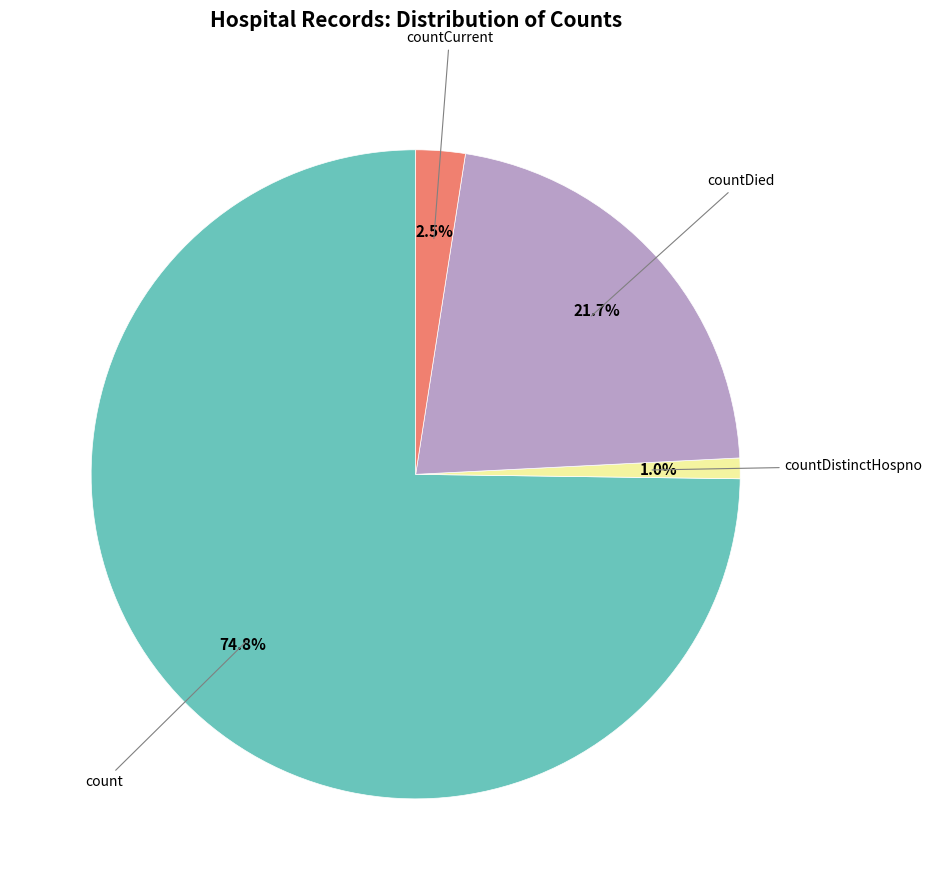

Is there a majority slice in this chart?

Yes